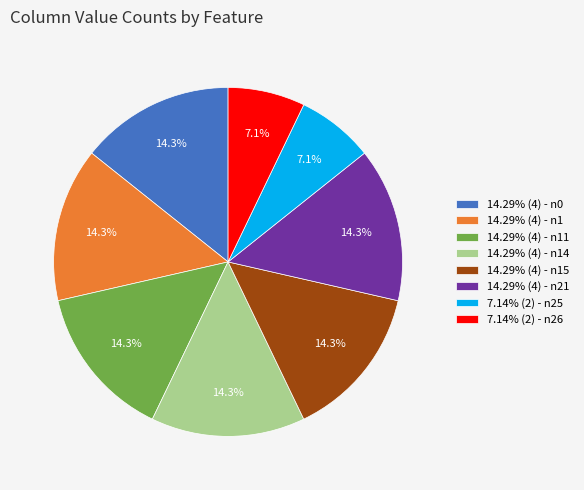

Approximately how many times larger is the value at 14.29% (4) - n11 compared to 14.29% (4) - n15?

1.0